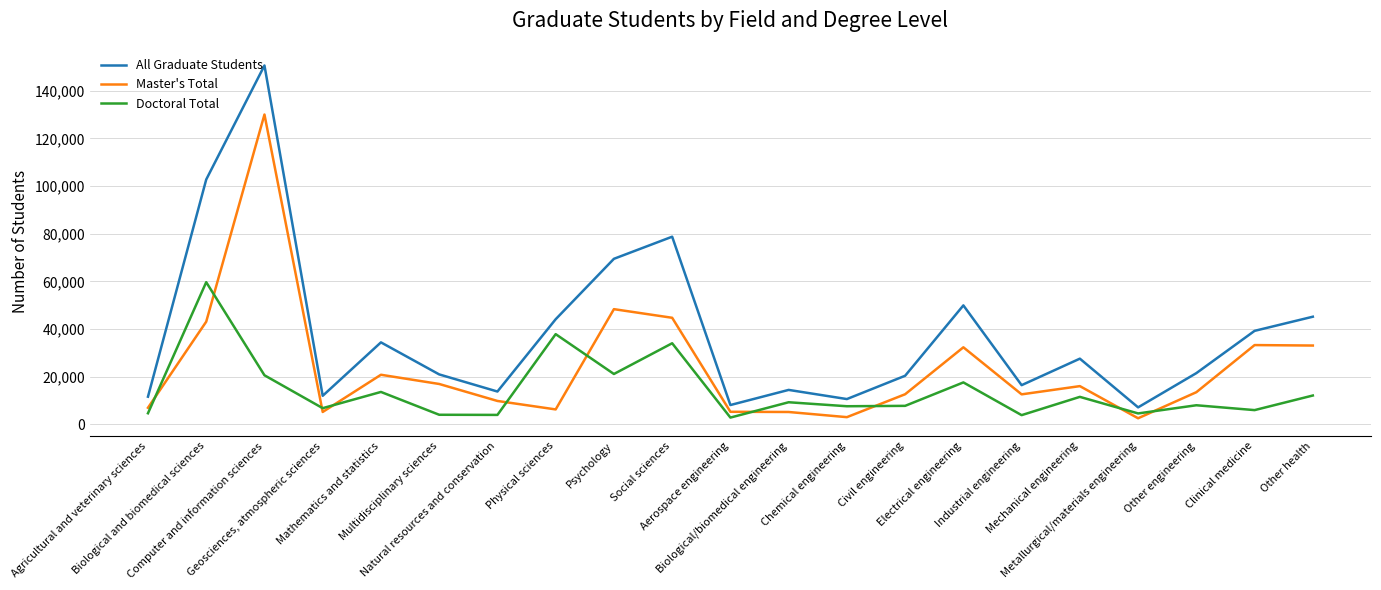

How many values in the Doctoral Total series are below 8002?

10